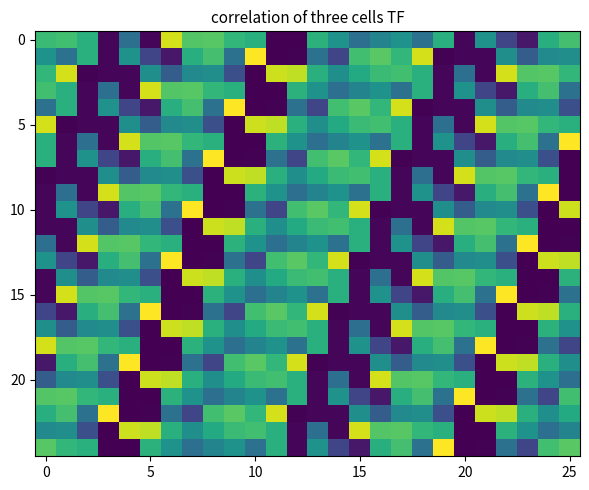

Between 23 and 7, which is larger?

7